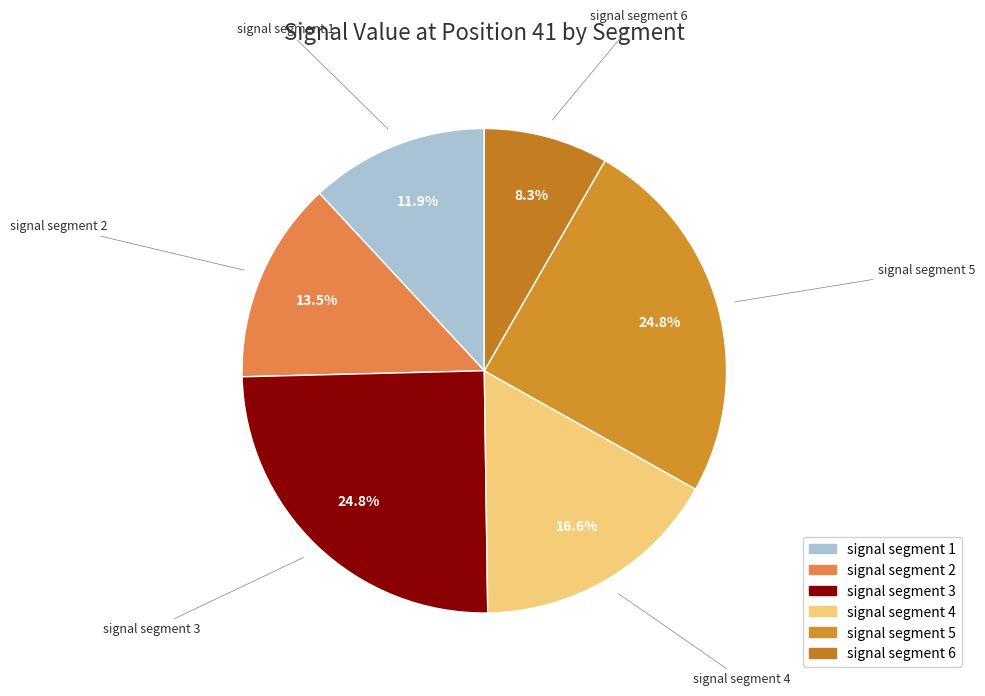

Is there any slice that represents more than half of the pie?

No